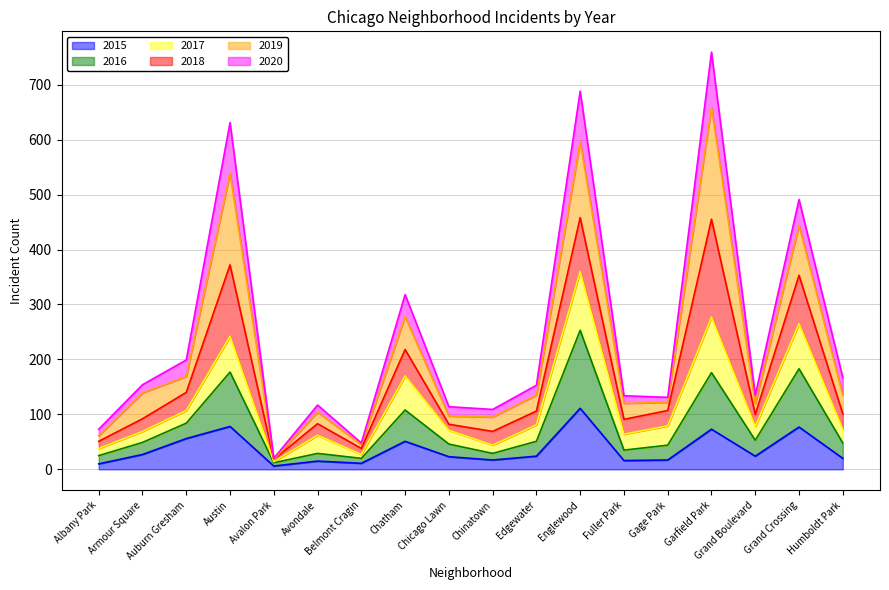

The 2015 series shows 51 at Chatham. True or false?

True